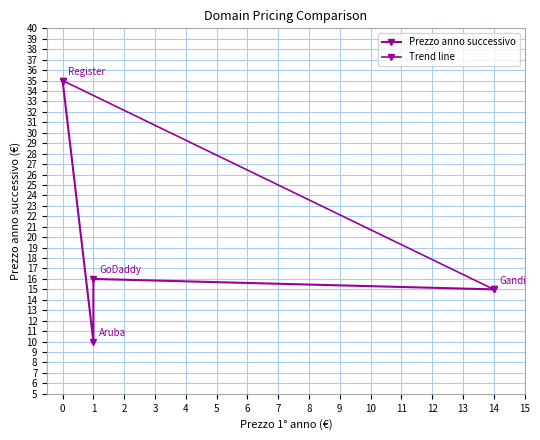

What is the label of the 2nd point from the right?

GoDaddy